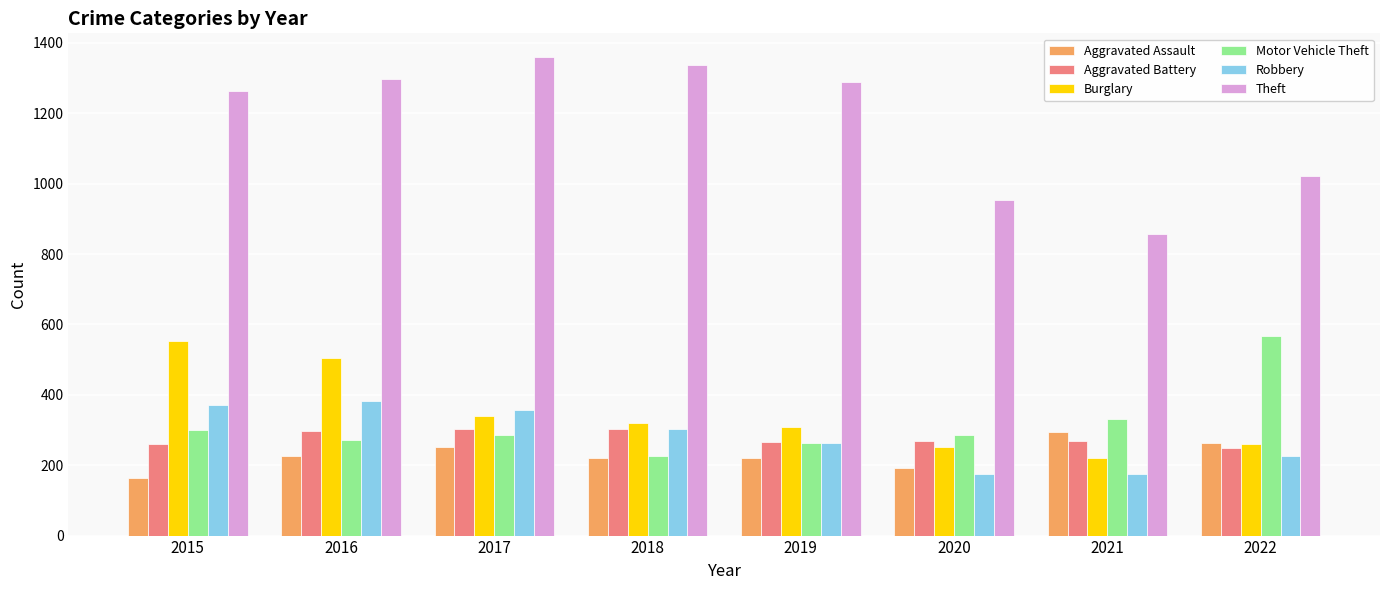

Which category has the lowest value in the Theft series?

2021